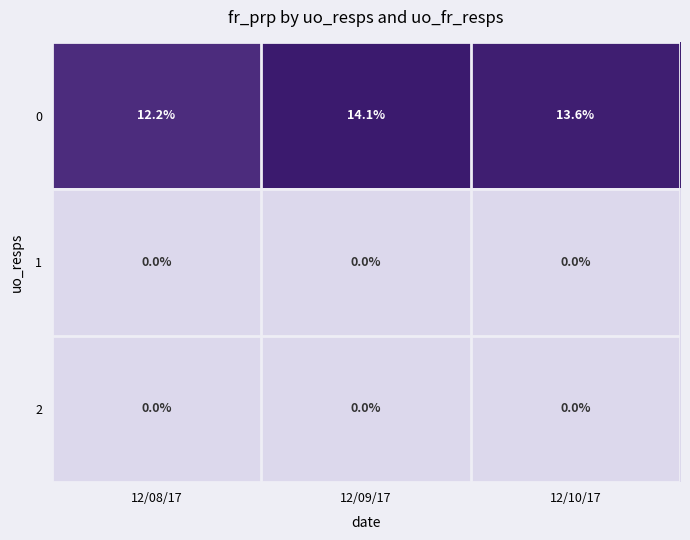

Reading left to right, transcribe all the data shown in this chart.

0: 12.2	14.1	13.6
1: 0.0	0.0	0.0
2: 0.0	0.0	0.0